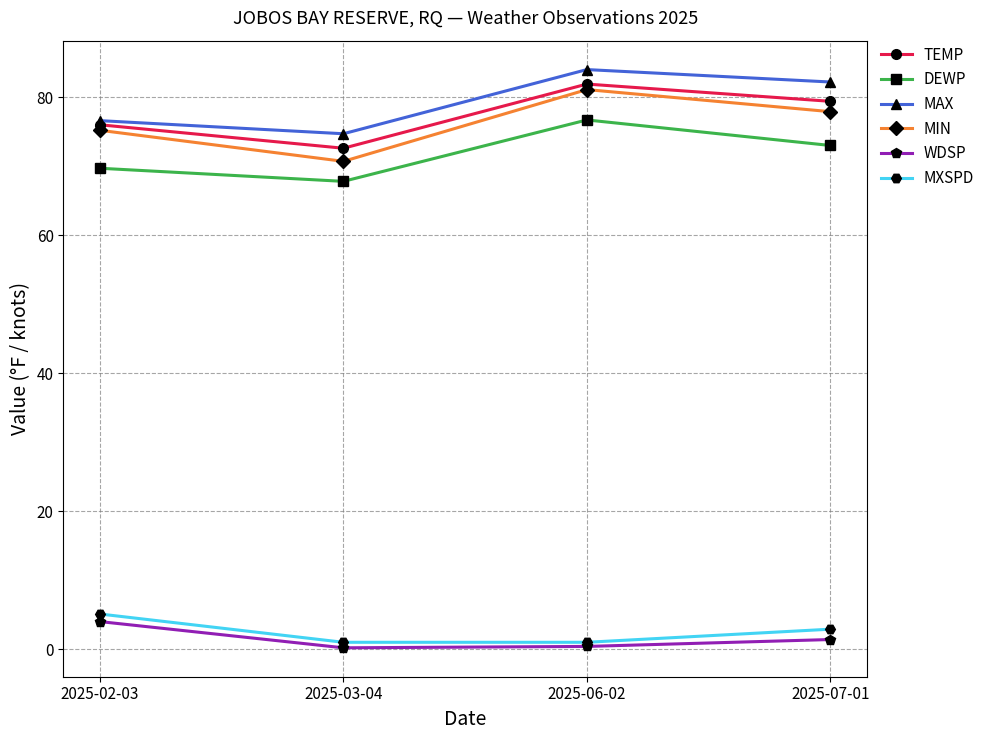

What is the spread (max minus min) of values at 2025-02-03?

72.6